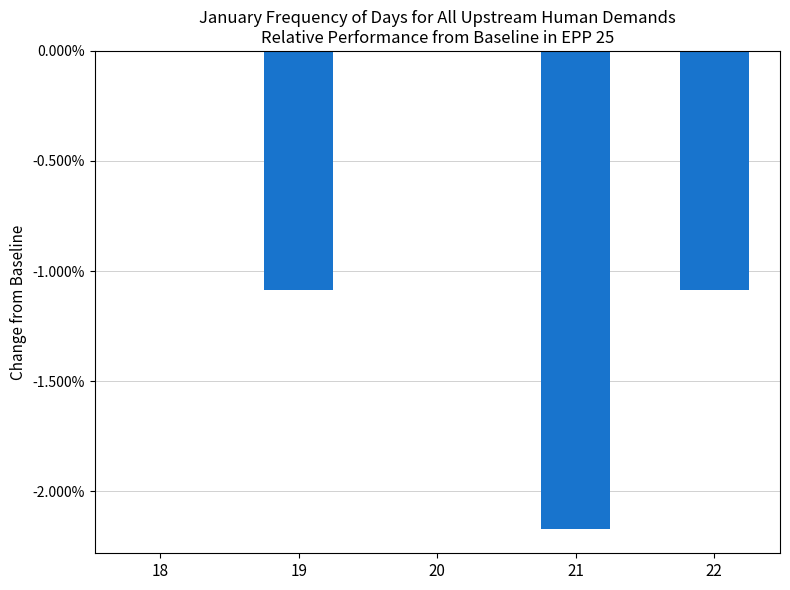

Count the values in the range 0 to 1.

2